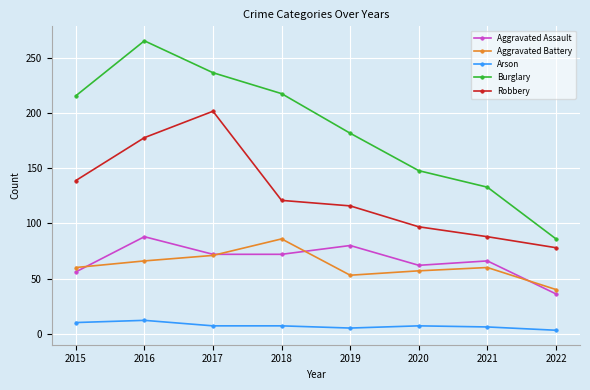

What is the difference between the second highest and second lowest values in the Arson series?

5